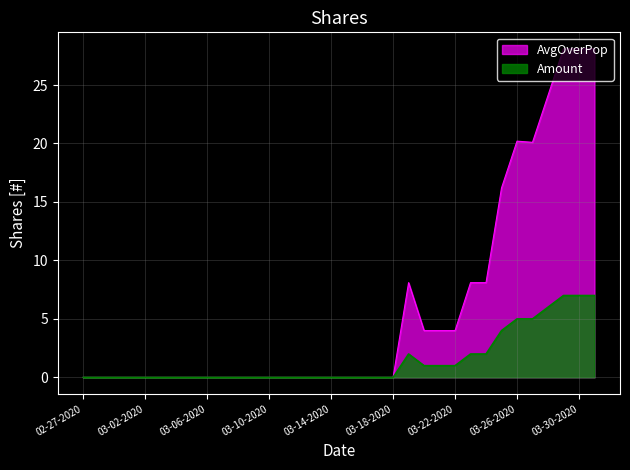

What is the difference between the AvgOverPop values at 03-28-2020 and 03-09-2020?

24.1